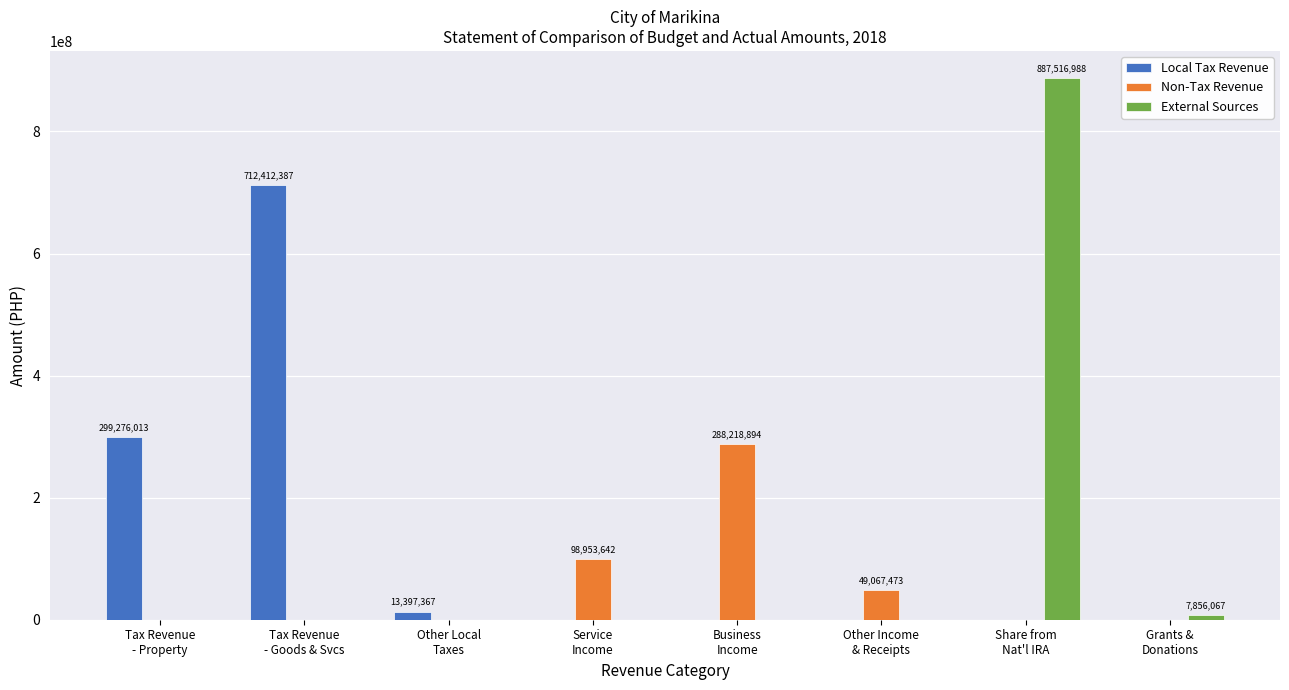

What is the spread (max minus min) of values at Tax Revenue
- Property?

299276013